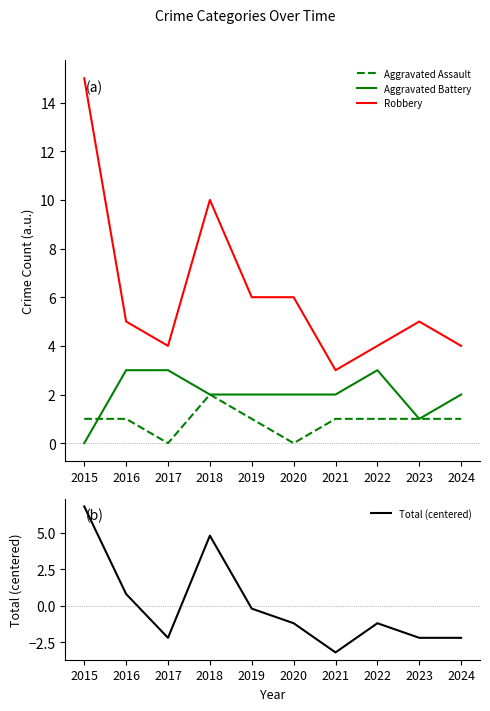

True or false: Aggravated Battery and Robbery cross at least once.

False